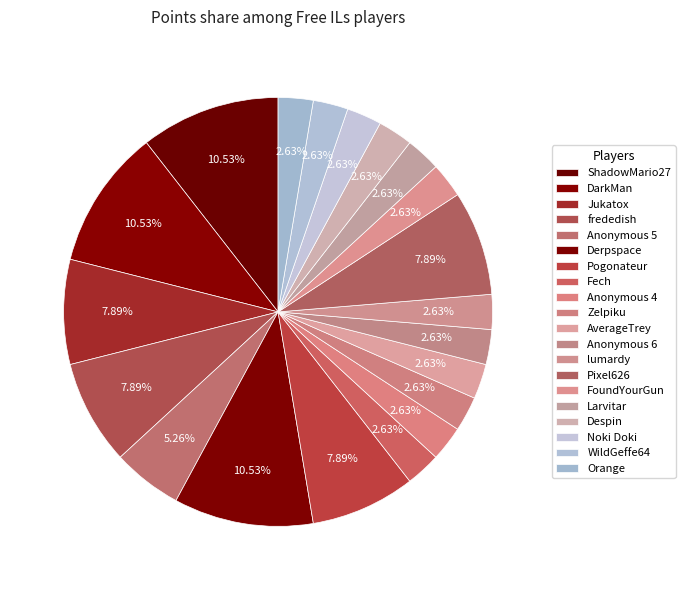

What percentage is the Noki Doki slice, to the nearest percent?

3%